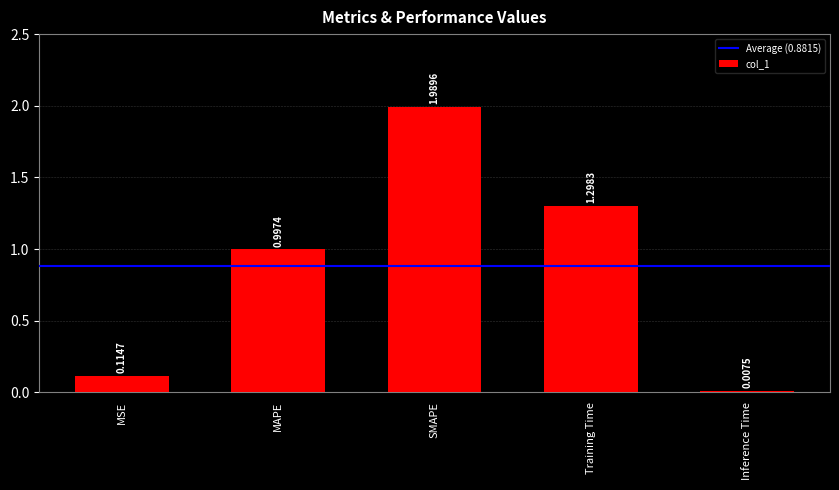

Which has a higher value, Inference Time or SMAPE?

SMAPE